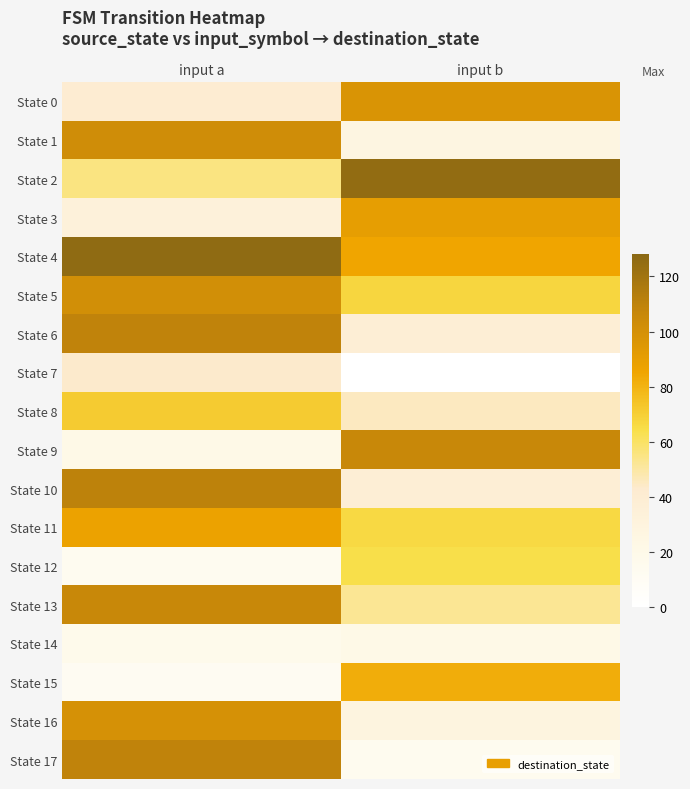

Reading right to left, transcribe all the data shown in this chart.

State 0: input b=97	input a=40
State 1: input b=26	input a=102
State 2: input b=125	input a=55
State 3: input b=90	input a=33
State 4: input b=85	input a=126
State 5: input b=67	input a=101
State 6: input b=37	input a=109
State 7: input b=0	input a=43
State 8: input b=45	input a=71
State 9: input b=106	input a=21
State 10: input b=37	input a=110
State 11: input b=66	input a=87
State 12: input b=64	input a=13
State 13: input b=52	input a=106
State 14: input b=21	input a=17
State 15: input b=82	input a=11
State 16: input b=28	input a=99
State 17: input b=14	input a=109